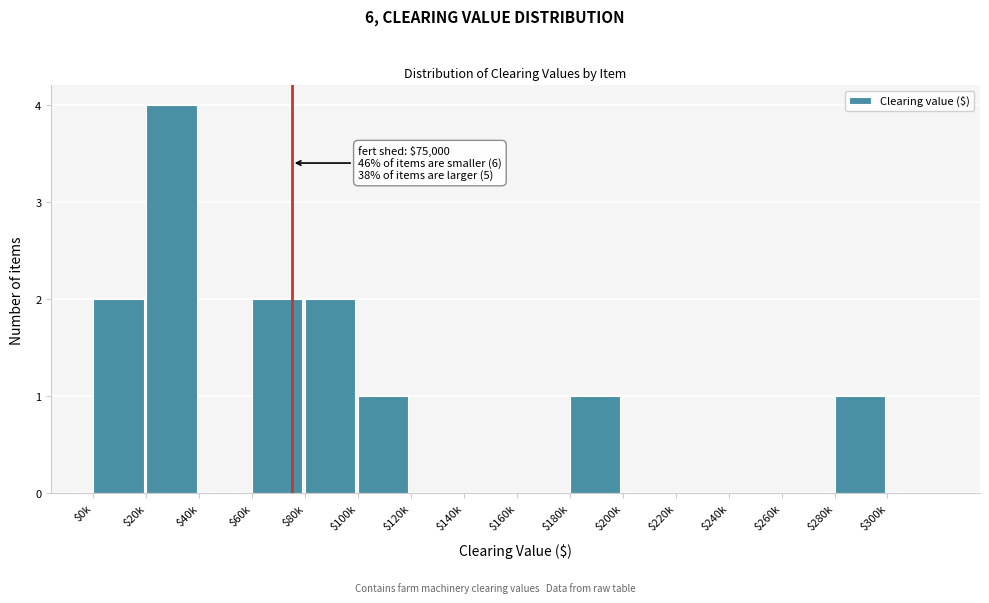

True or false: the data shows -2 at $160k.

False